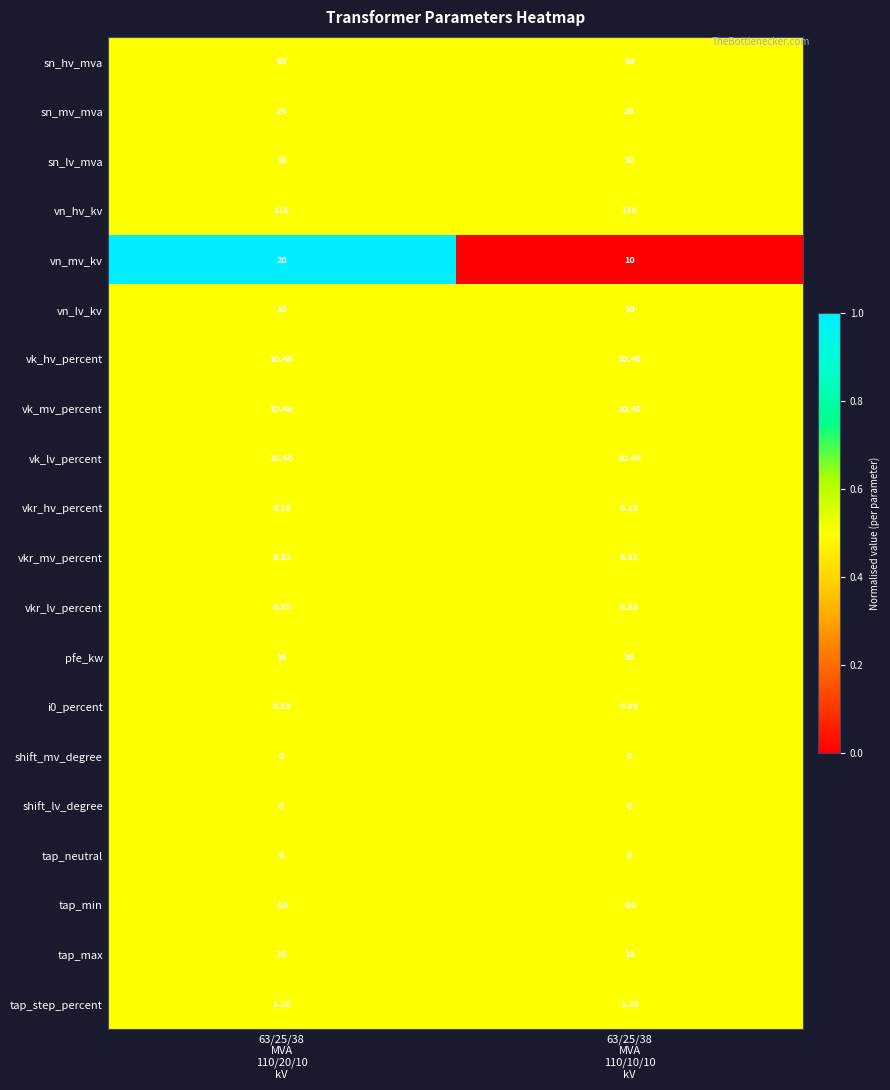

Which series has the largest range (max minus min)?

vn_mv_kv